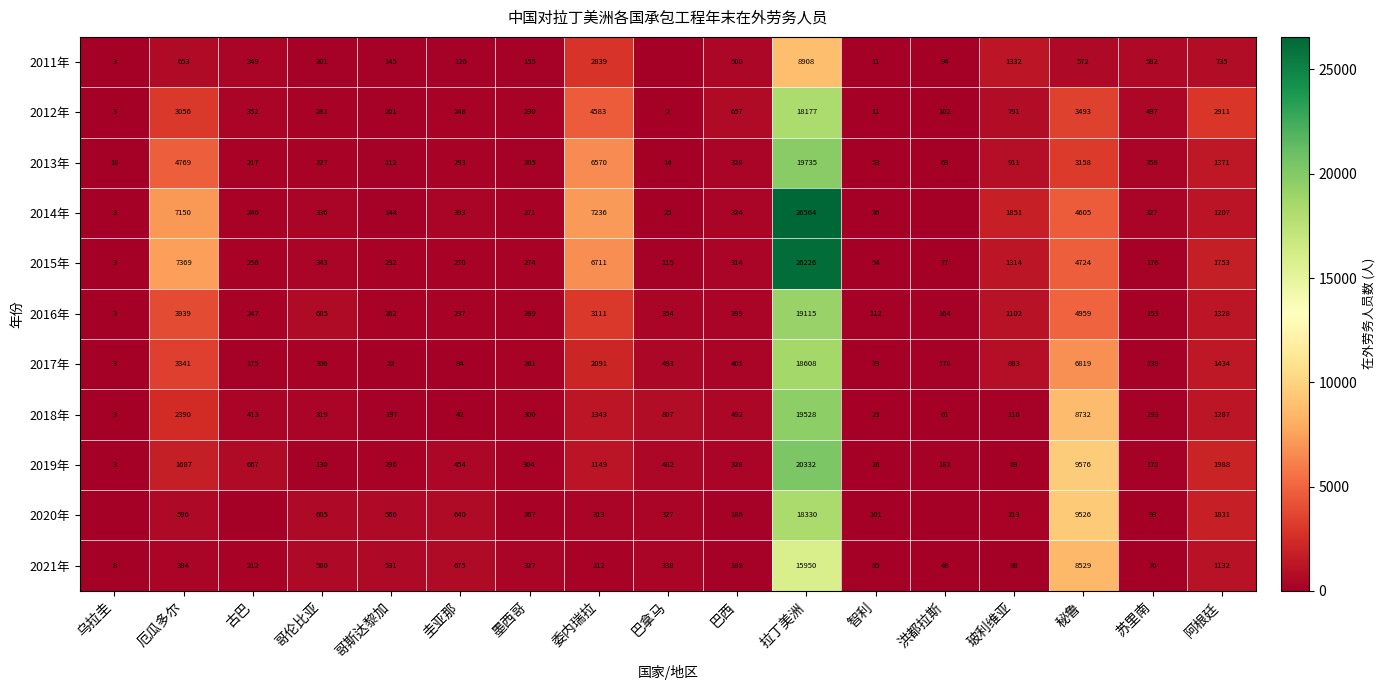

The 2019年 series shows 1988 at 阿根廷. True or false?

True